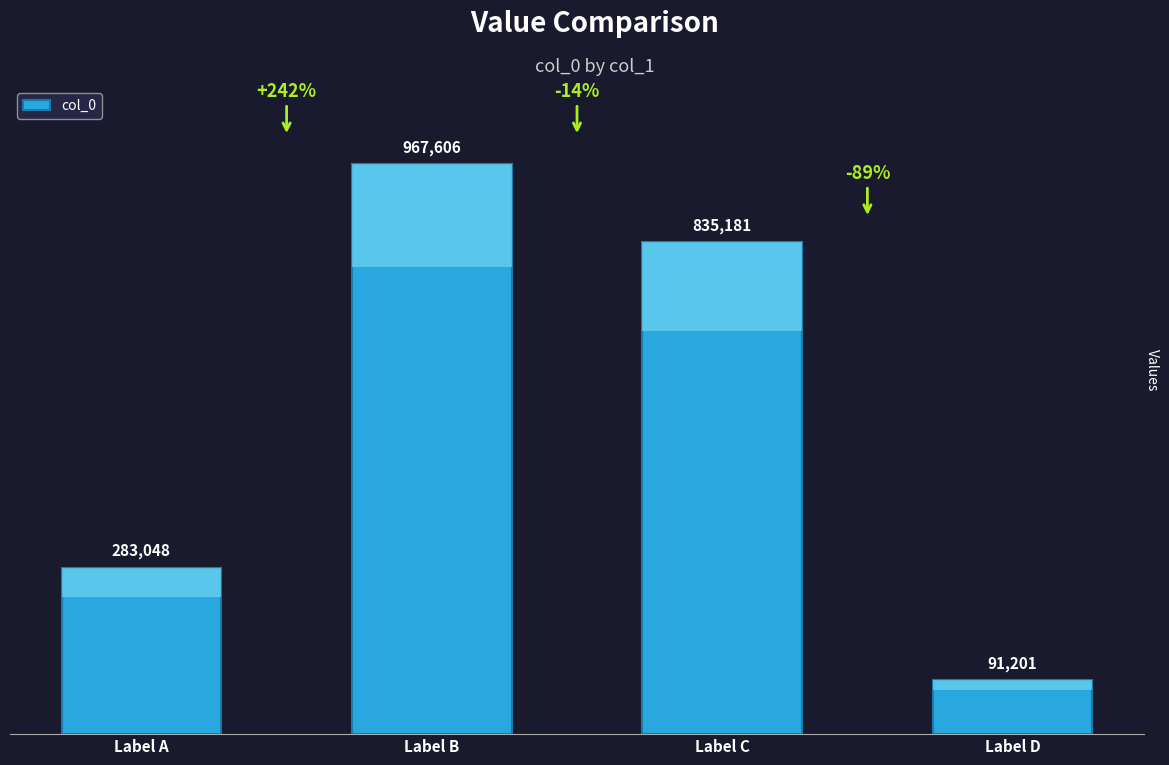

List the labels in order of value, smallest first.

Label D, Label A, Label C, Label B